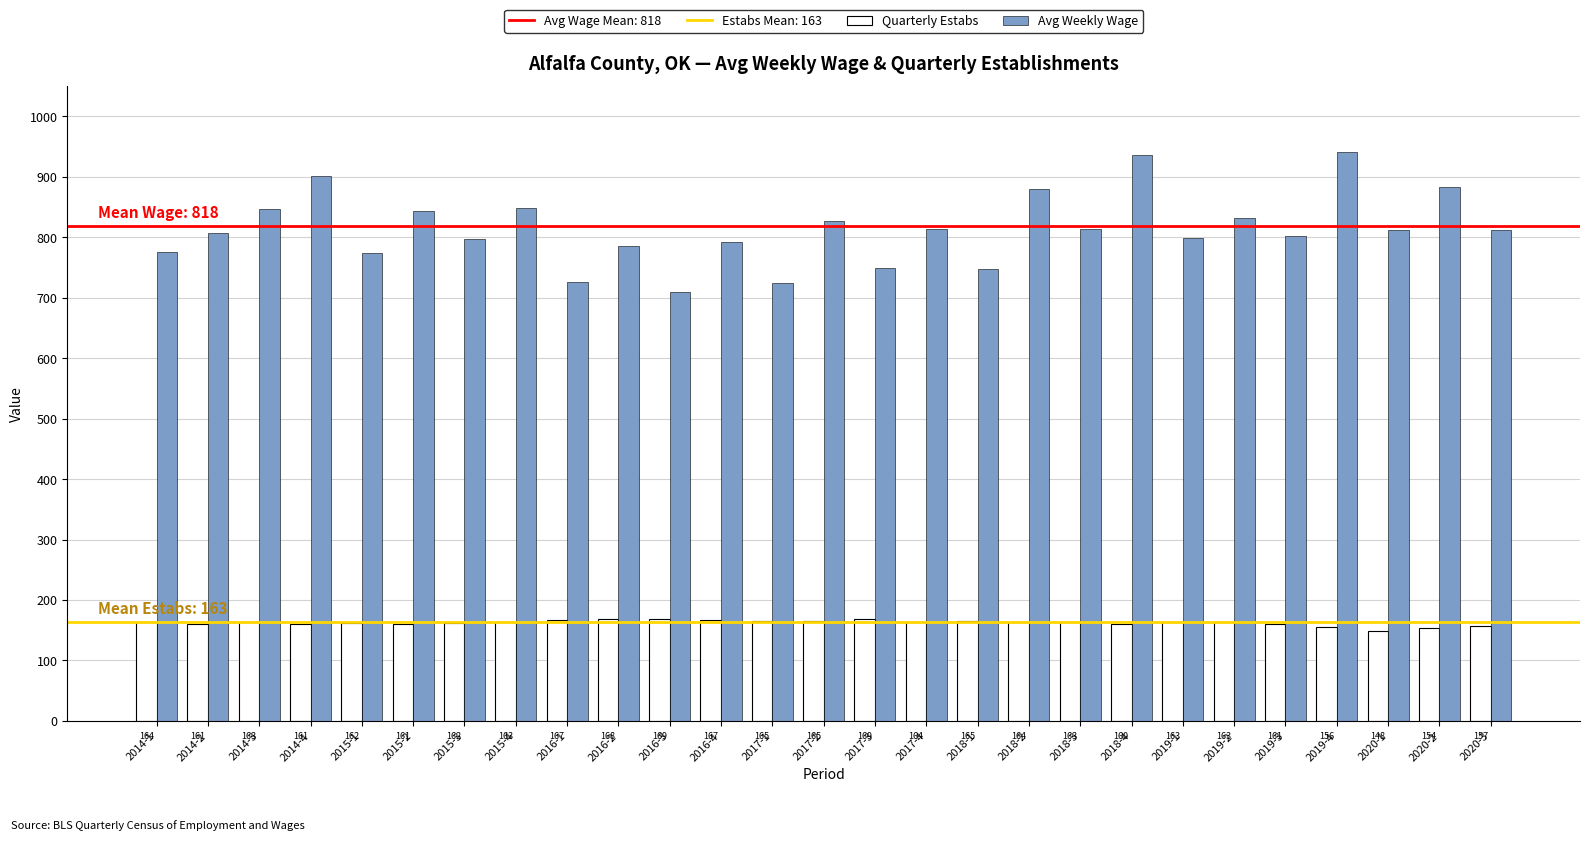

At which category is the sum across all series the highest?

2019-4